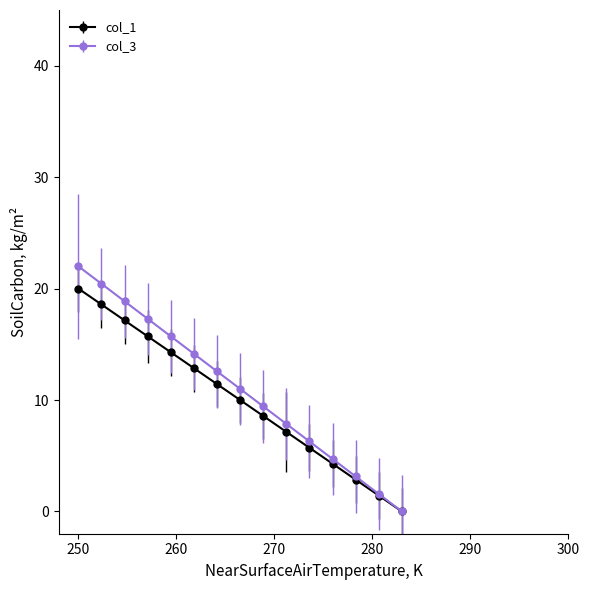

Which series has the largest range (max minus min)?

col_3